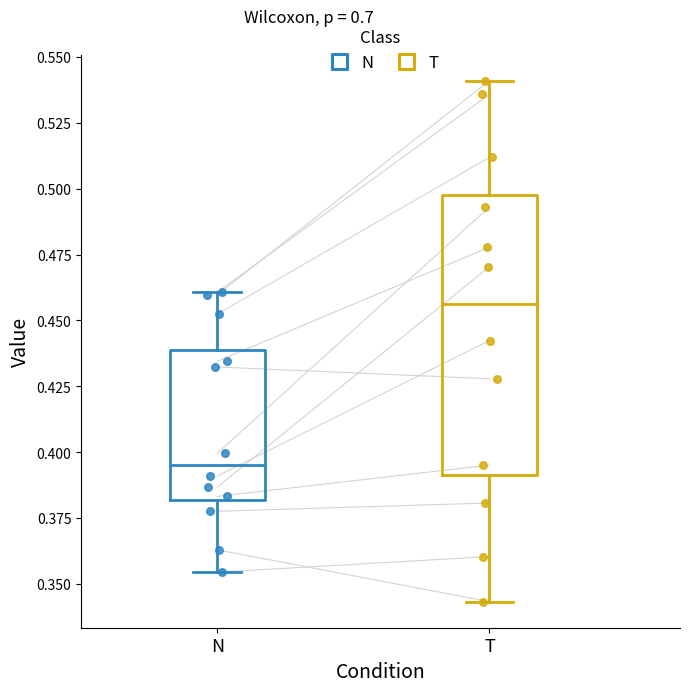

Reading left to right, read every box against the y-axis: the position of its median line, the range the box covers, and the ends of its whiskers. The values are not printed on the chart, so give them approximately, as read against the axis.

N: median 0.395, box 0.380 to 0.440, whiskers 0.355 to 0.460
T: median 0.455, box 0.390 to 0.500, whiskers 0.345 to 0.540